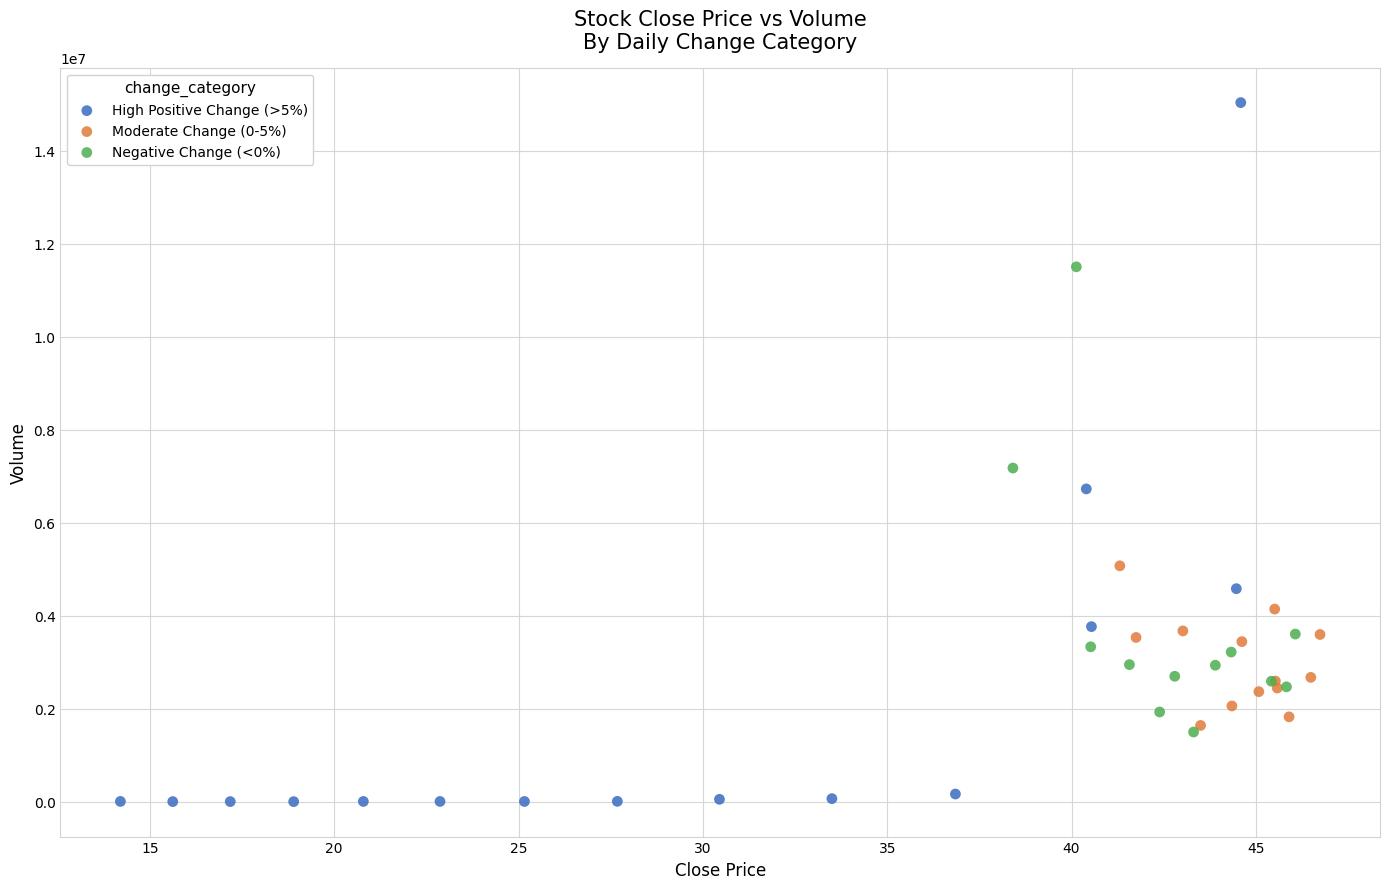

Which series contains the highest Y value?

High Positive Change (>5%)